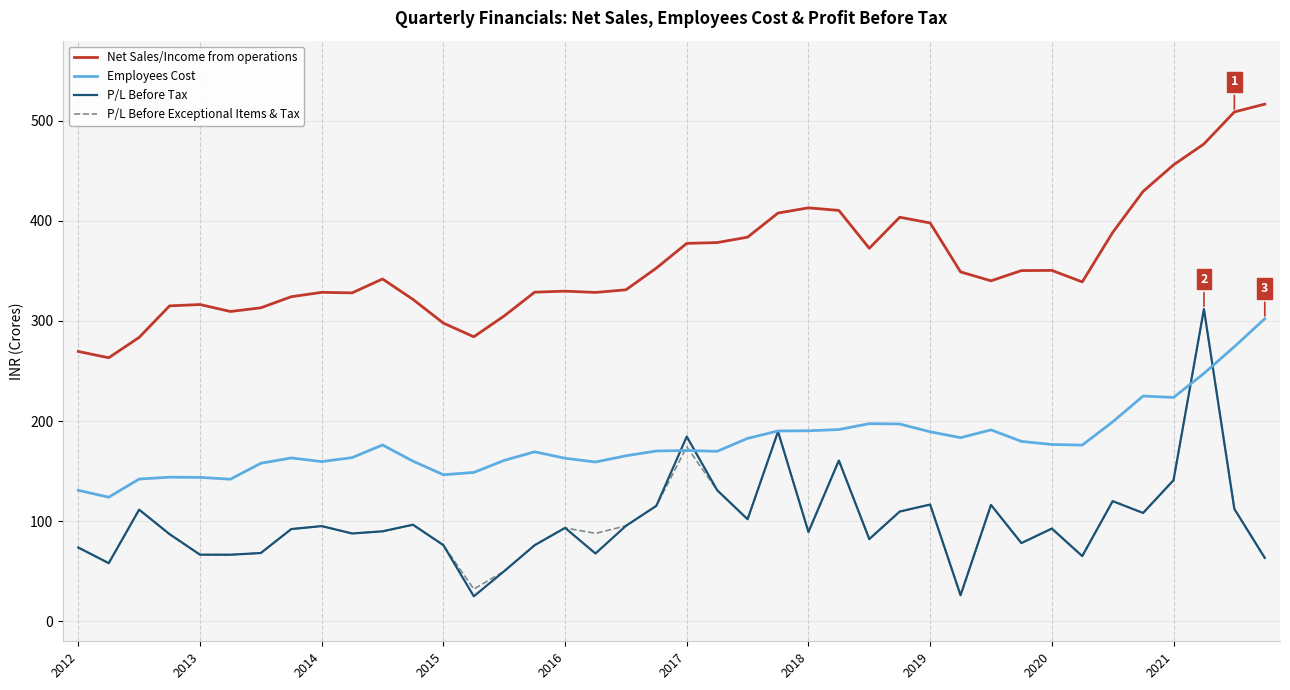

Which series has the largest range (max minus min)?

P/L Before Tax